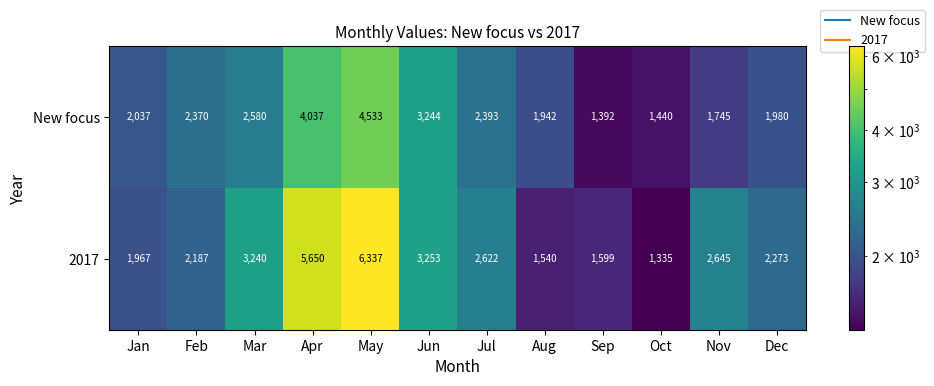

What is the sum of the New focus values at Nov and Oct?

3185